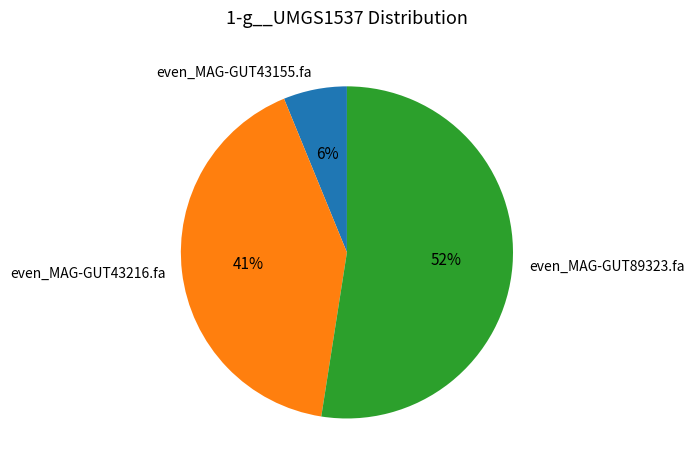

Does any single category account for the majority?

Yes